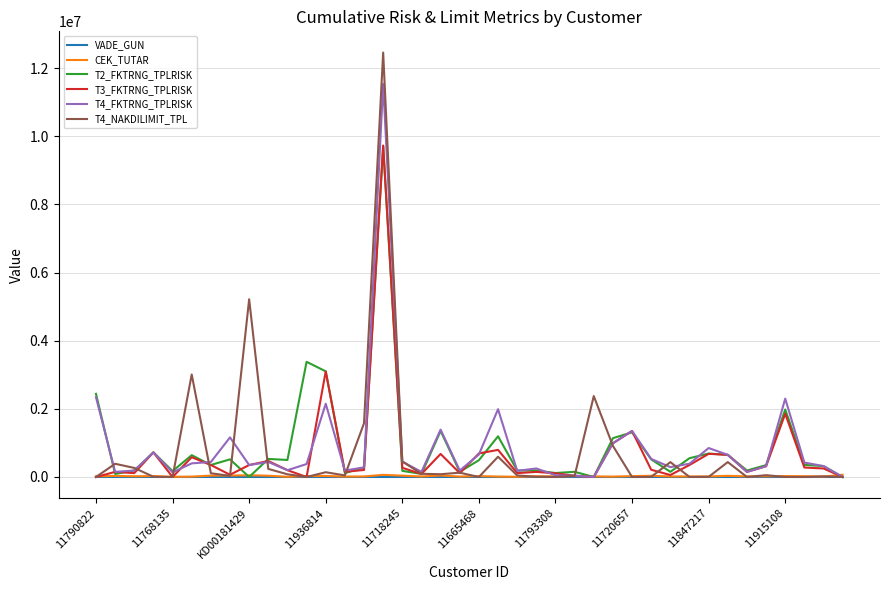

What is the highest value of the T4_NAKDILIMIT_TPL series?

12454754.4